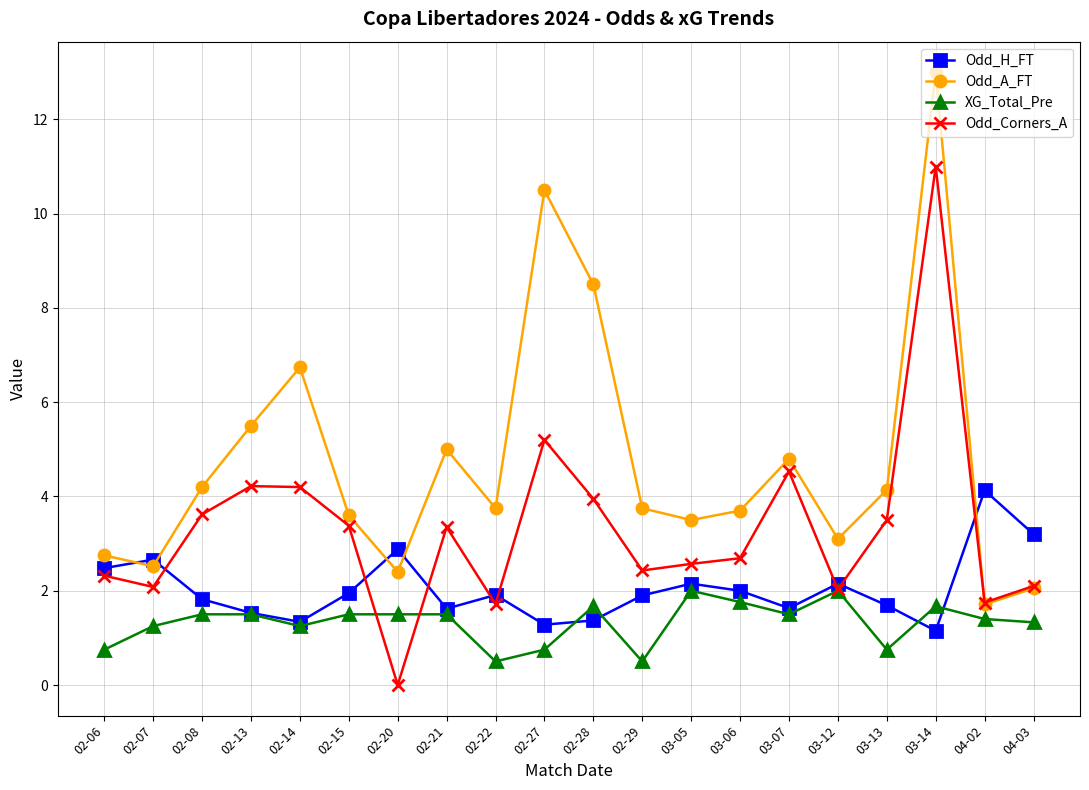

In Odd_A_FT, how many points are lower than both neighbors (excluding endpoints)?

6